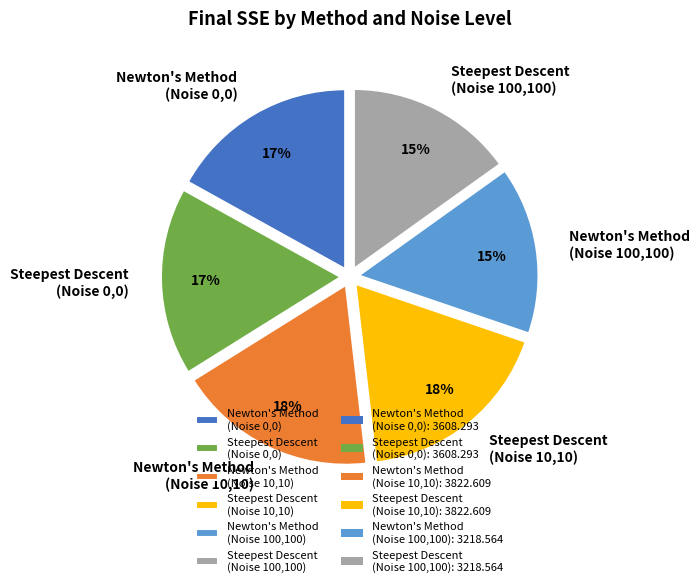

Count the number of slices in the pie.

6